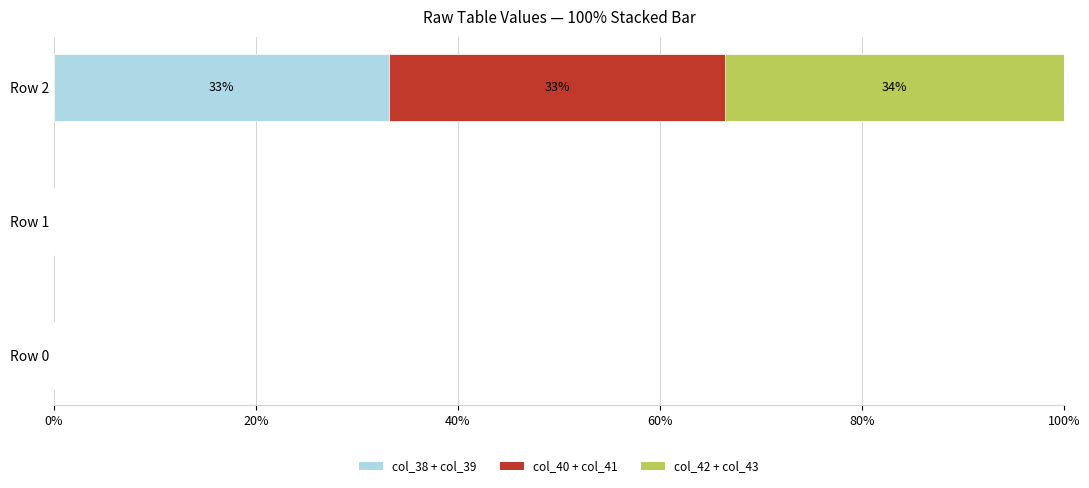

Which category has the highest value in the col_38 + col_39 series?

Row 2